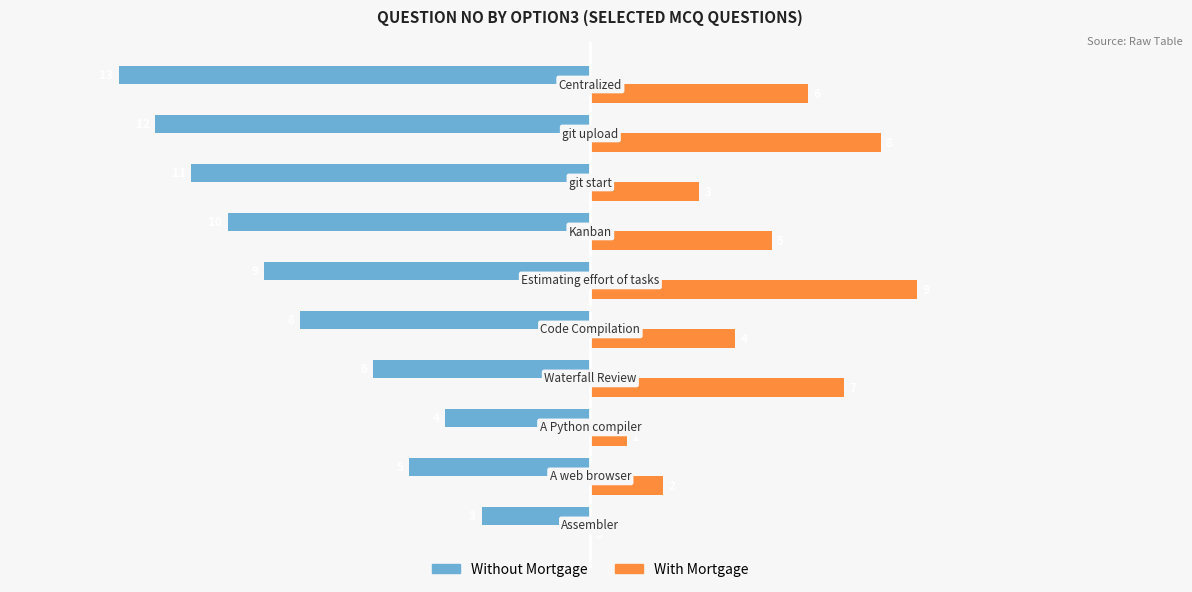

Which series has the largest total across all categories?

With Mortgage